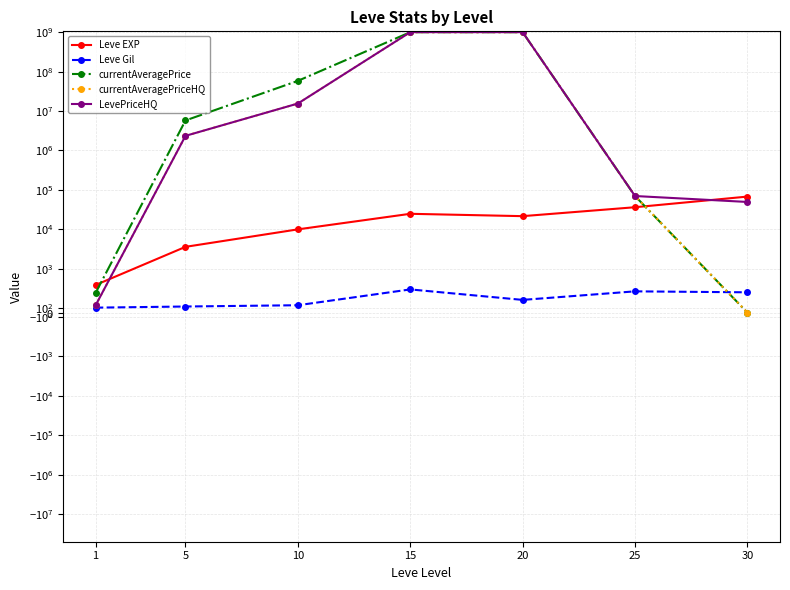

What is the highest value of the Leve Gil series?

529.0